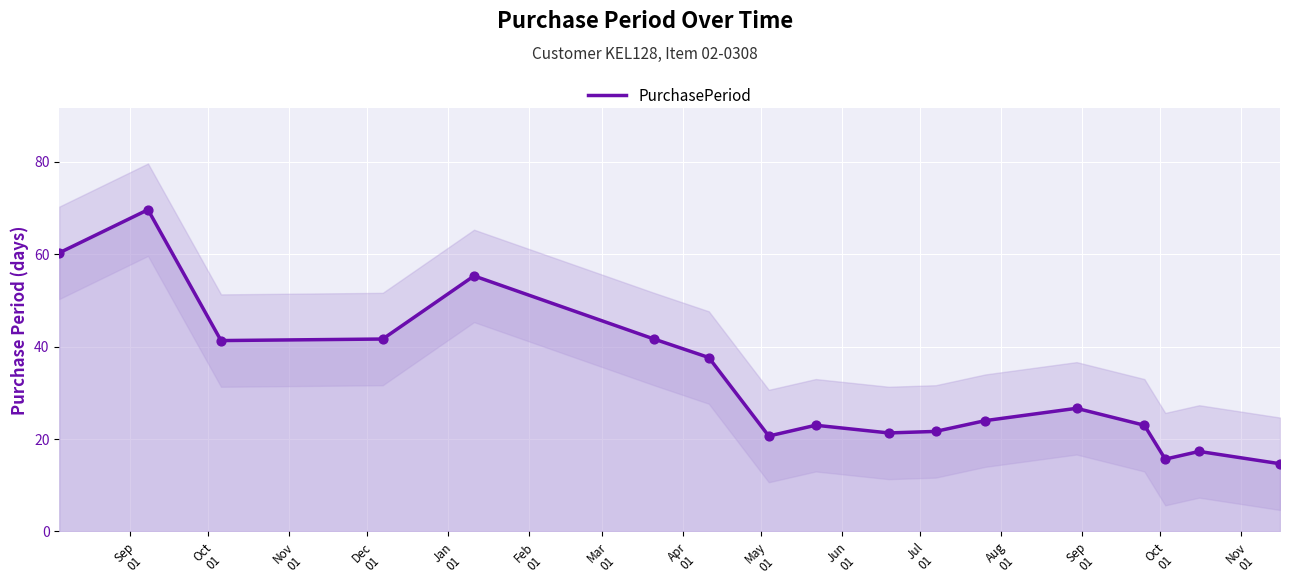

What is the minimum value for PurchasePeriod?

14.7